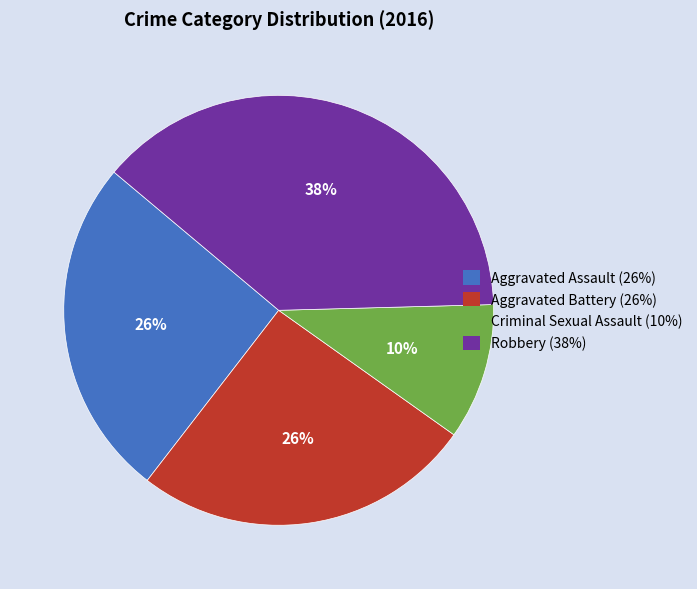

The Aggravated Assault (26%) slice represents 26% of the pie. True or false?

True